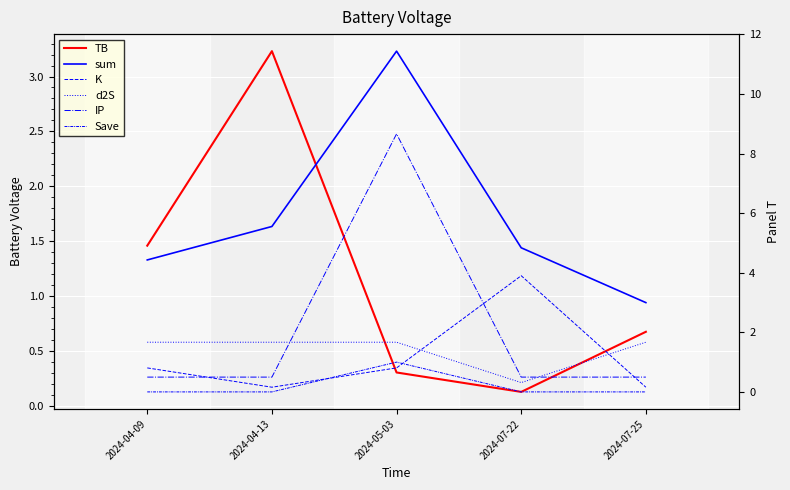

Reading right to left, list all the values displayed in this chart.

TB: 0.7	0.1	0.3	3.2	1.5
sum: 3.0	4.8	11.4	5.6	4.4
K: 0.2	3.9	0.8	0.2	0.8
d2S: 1.7	0.3	1.7	1.7	1.7
IP: 0.5	0.5	8.7	0.5	0.5
Save: 0.0	0.0	1.0	0.0	0.0